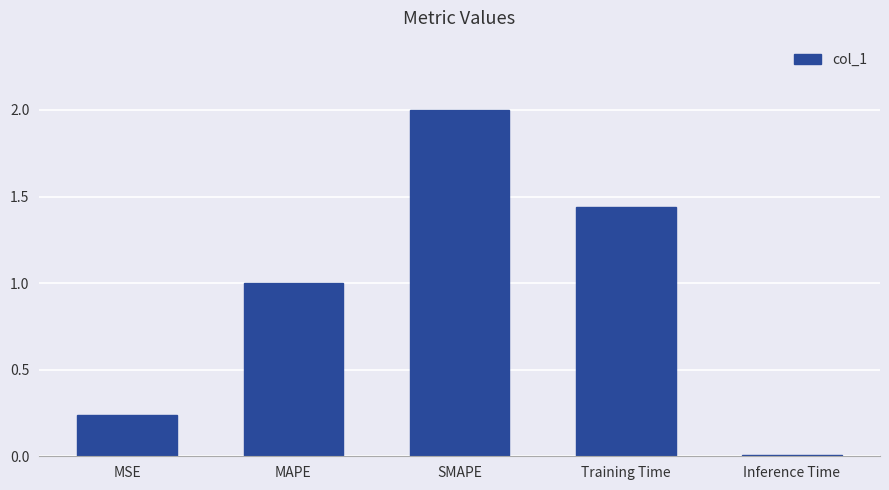

At which category does the chart reach its peak across all series?

SMAPE